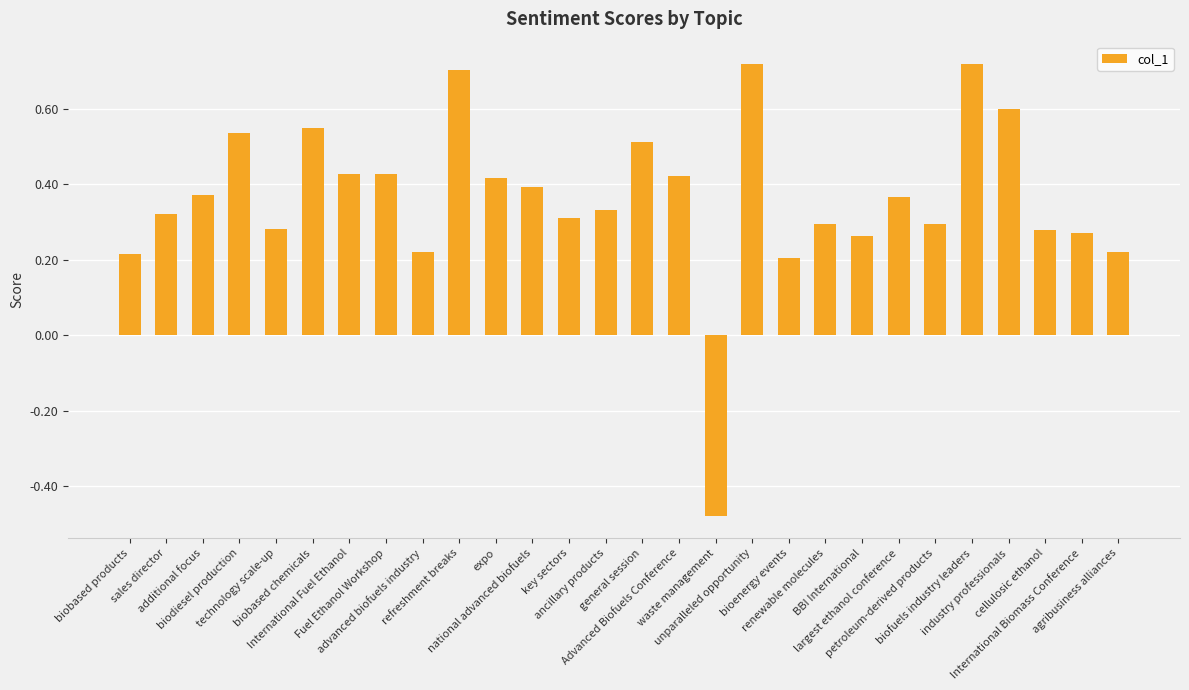

Is it true that the value at general session is 0.3?

False